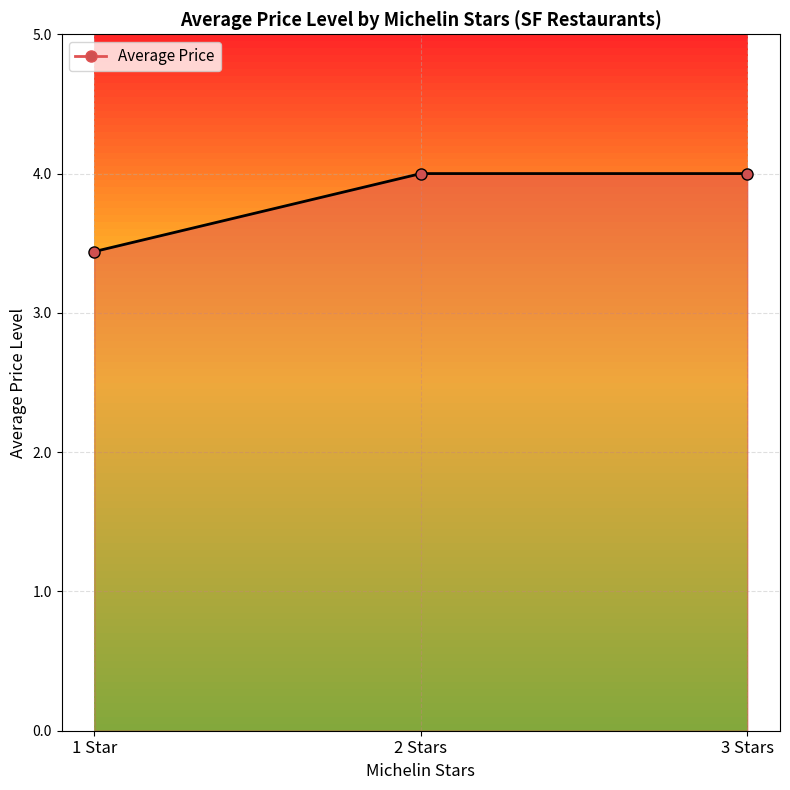

What is the value of the 3rd point from the left?

4.0